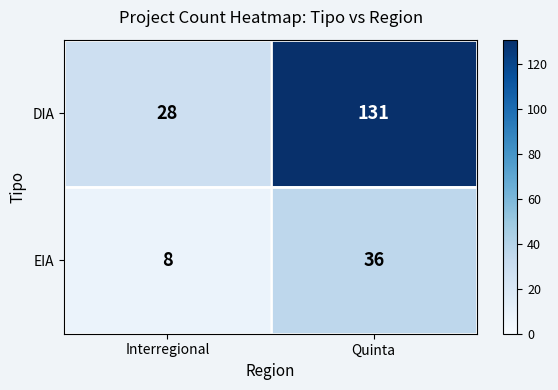

Rank the series at Quinta from lowest to highest value.

EIA, DIA